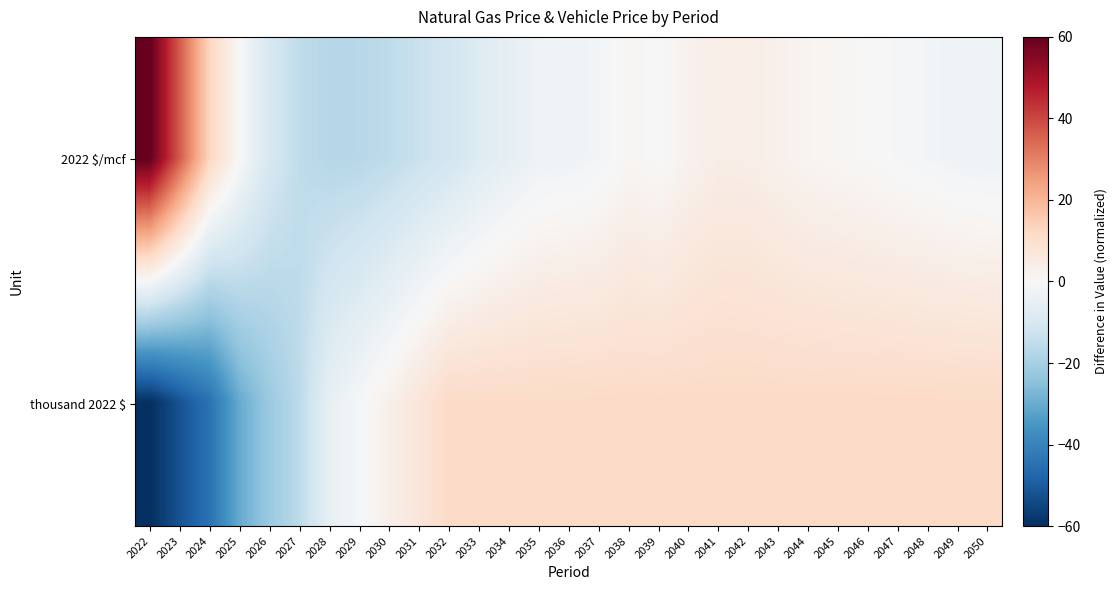

Reading left to right, list all the values displayed in this chart.

2022 $/mcf: 2022=60.0	2023=36.4	2024=12.7	2025=-0.1	2026=-9.8	2027=-15.2	2028=-17.1	2029=-16.9	2030=-15.4	2031=-13.2	2032=-11.1	2033=-7.8	2034=-5.2	2035=-2.8	2036=-2.5	2037=-1.5	2038=1.1	2039=-0.1	2040=2.4	2041=4.2	2042=3.9	2043=2.7	2044=1.4	2045=0.9	2046=0.2	2047=-0.6	2048=-1.5	2049=-2.5	2050=-2.7
thousand 2022 $: 2022=-60.0	2023=-52.1	2024=-44.5	2025=-30.2	2026=-22.1	2027=-15.8	2028=-4.9	2029=-0.7	2030=3.2	2031=7.4	2032=11.6	2033=11.6	2034=11.6	2035=11.6	2036=11.6	2037=11.6	2038=11.6	2039=11.6	2040=11.6	2041=11.6	2042=11.6	2043=11.6	2044=11.6	2045=11.6	2046=11.6	2047=11.6	2048=11.6	2049=11.6	2050=11.6